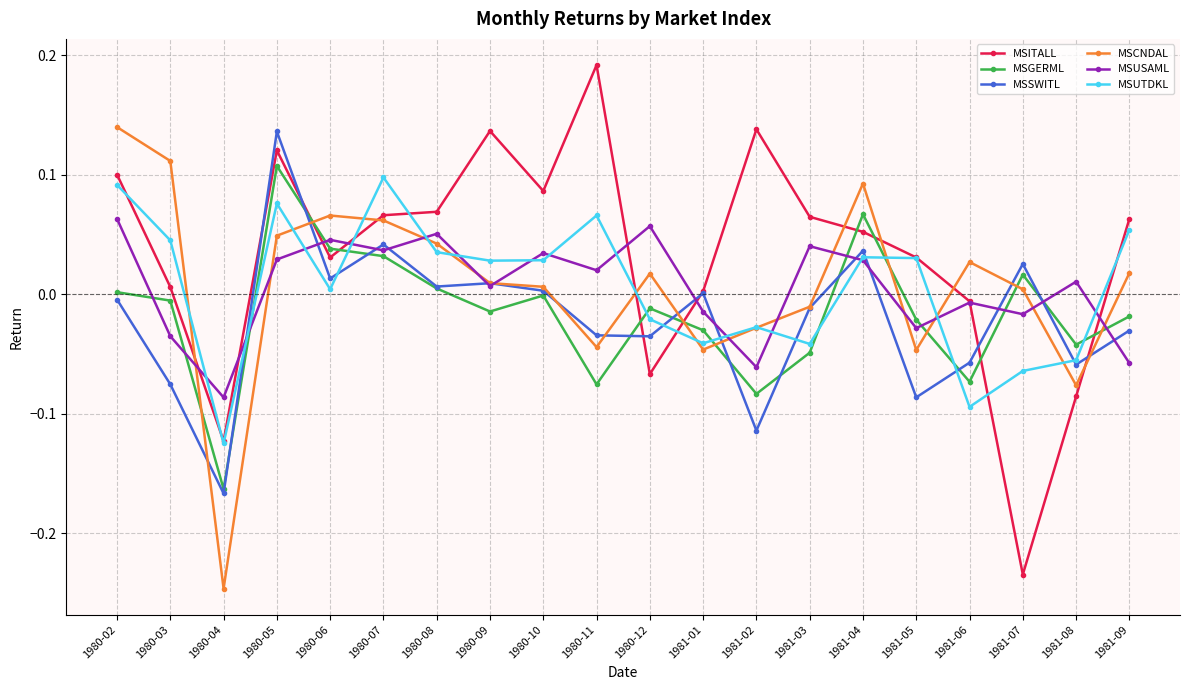

Which category has the lowest value across all series?

1980-04